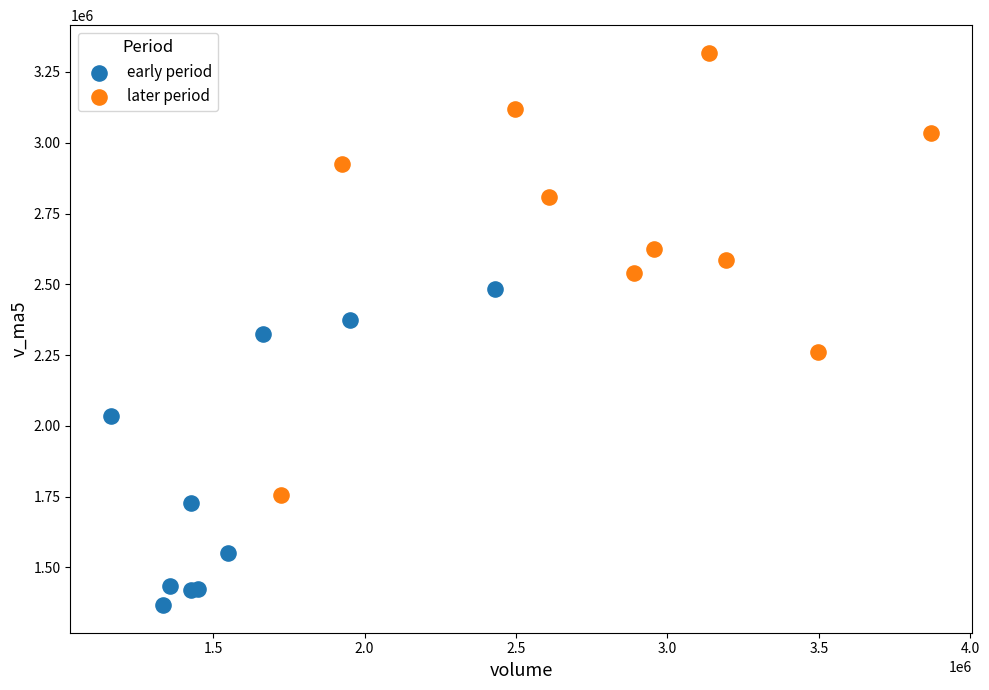

Which series reaches the maximum Y coordinate?

later period